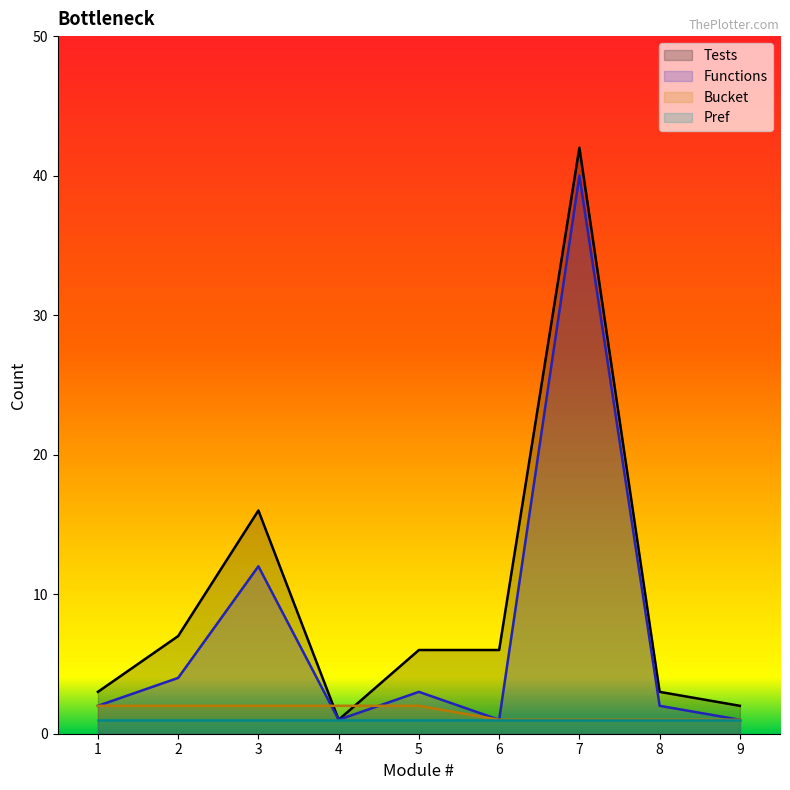

What is the value of the Tests point at the 6th from the left?

6